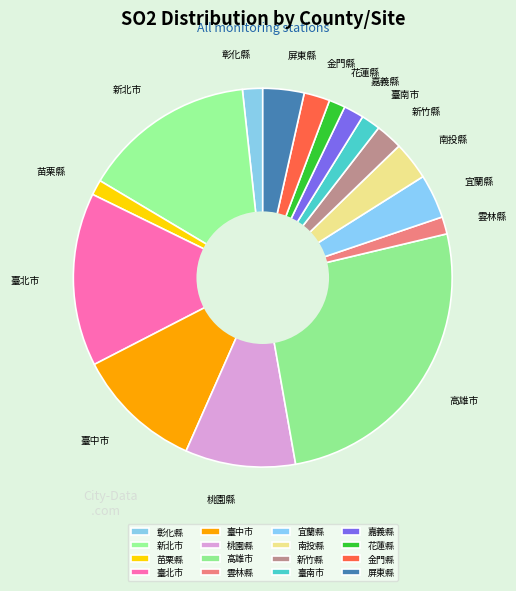

Is there a majority slice in this chart?

No